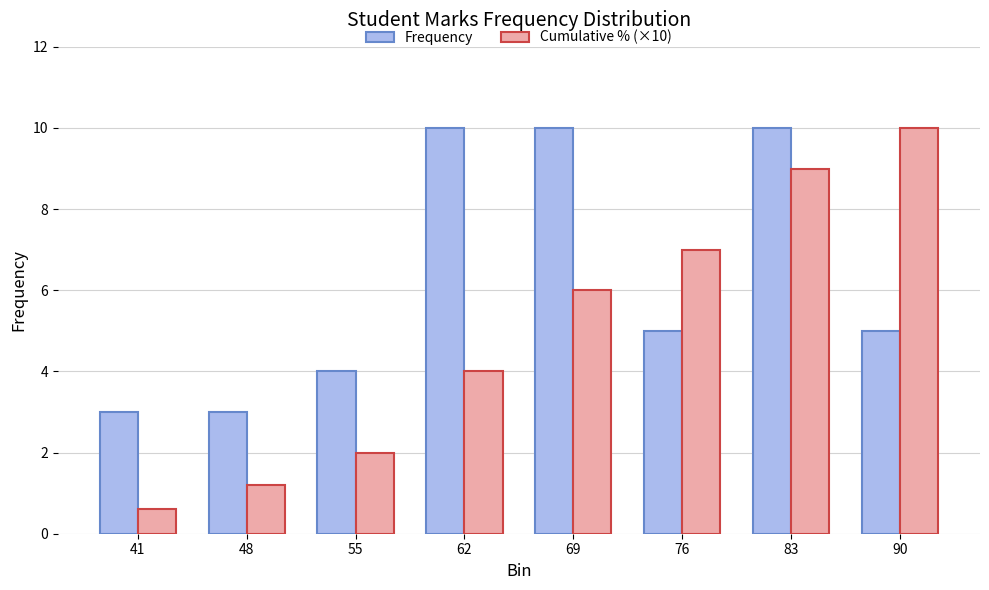

How many bars are there in total?

16